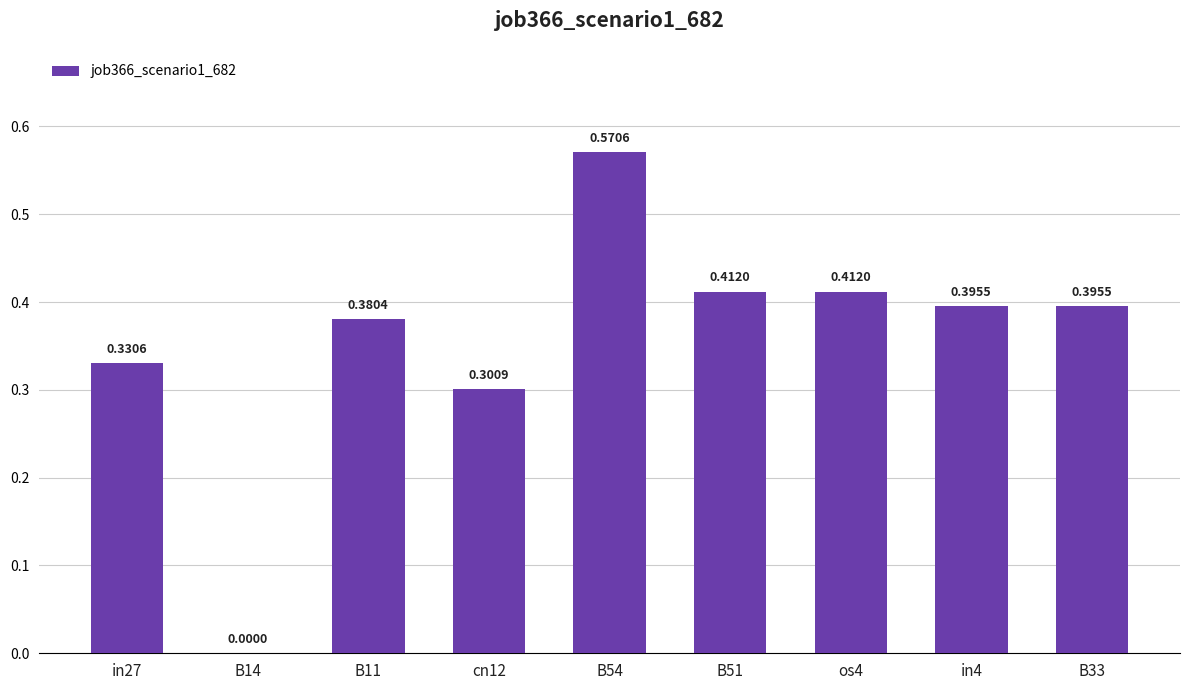

Does the chart contain stacked bars?

No